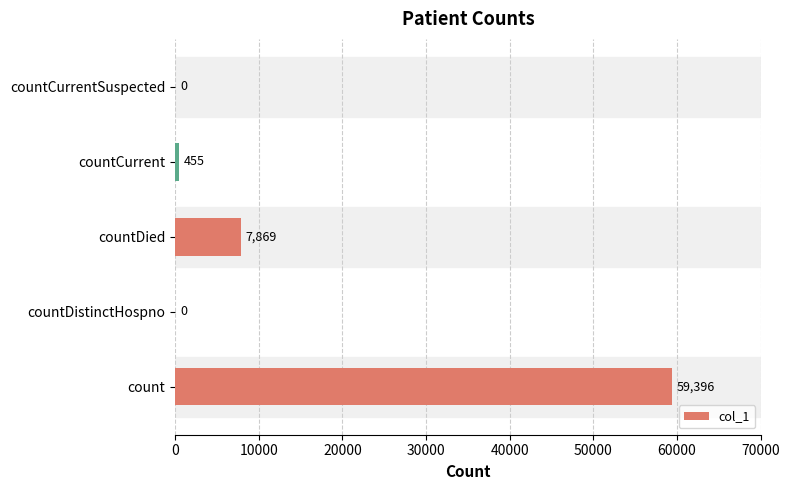

Reading bottom to top, extract all data points from this chart.

count=59396	countDistinctHospno=0	countDied=7869	countCurrent=455	countCurrentSuspected=0